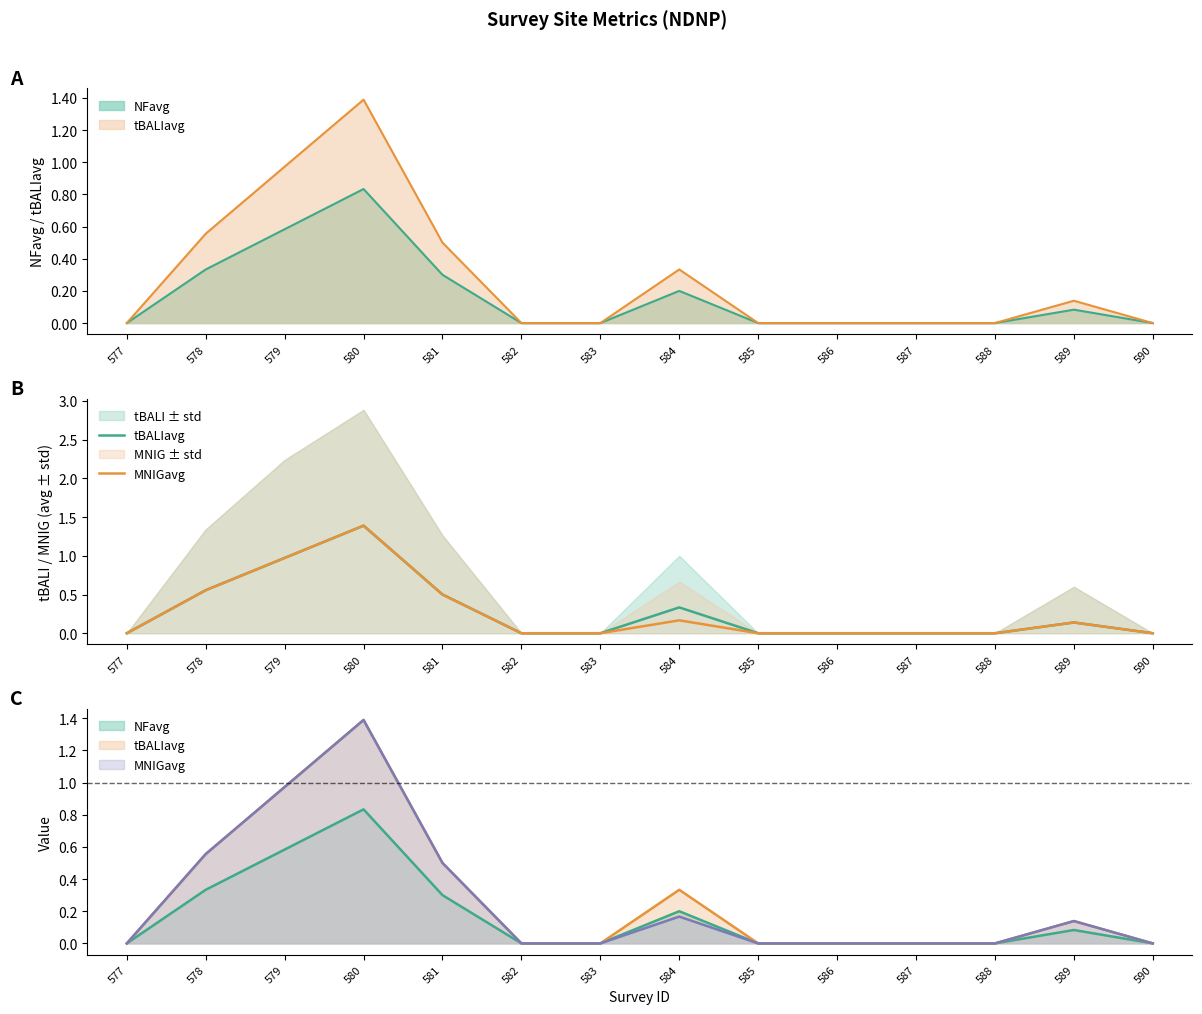

What is the difference between the maximum and minimum values in the MNIGavg series?

1.4